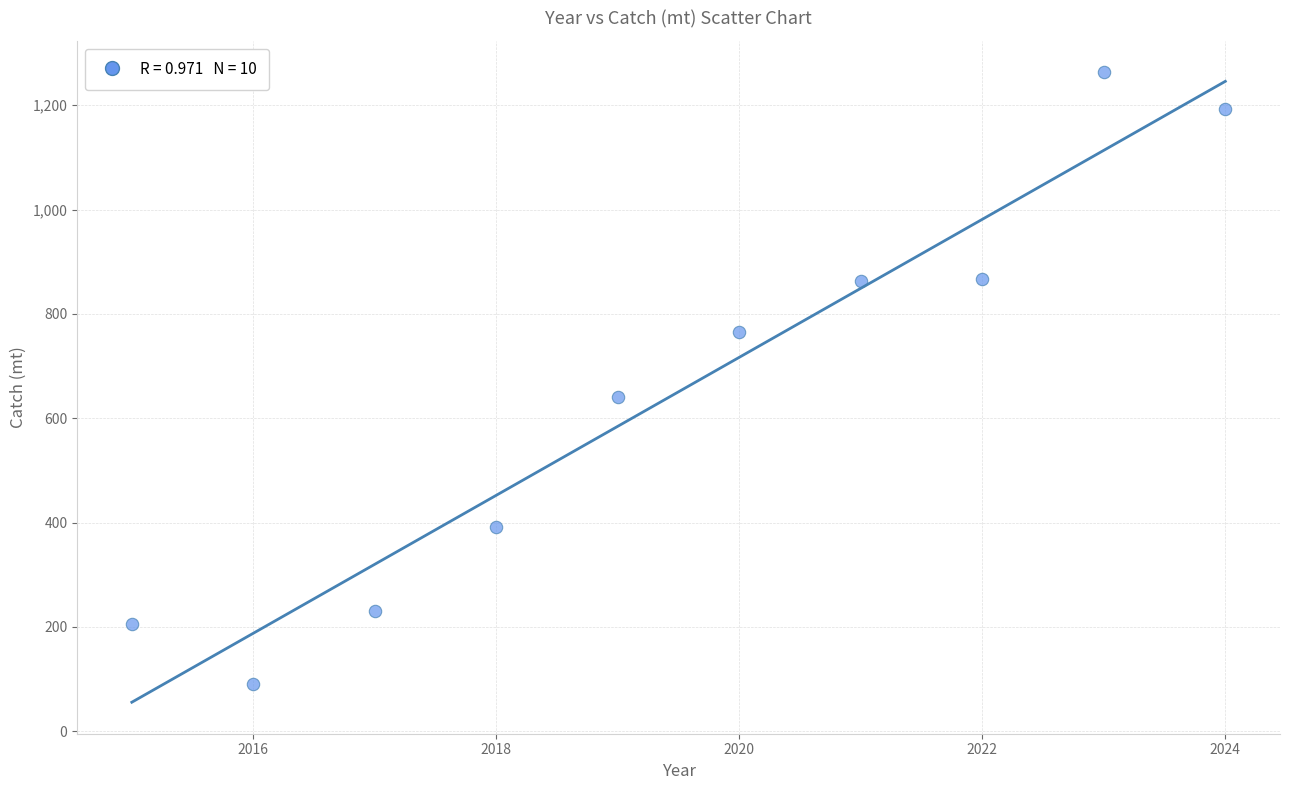

What is the average X value?

2019.5